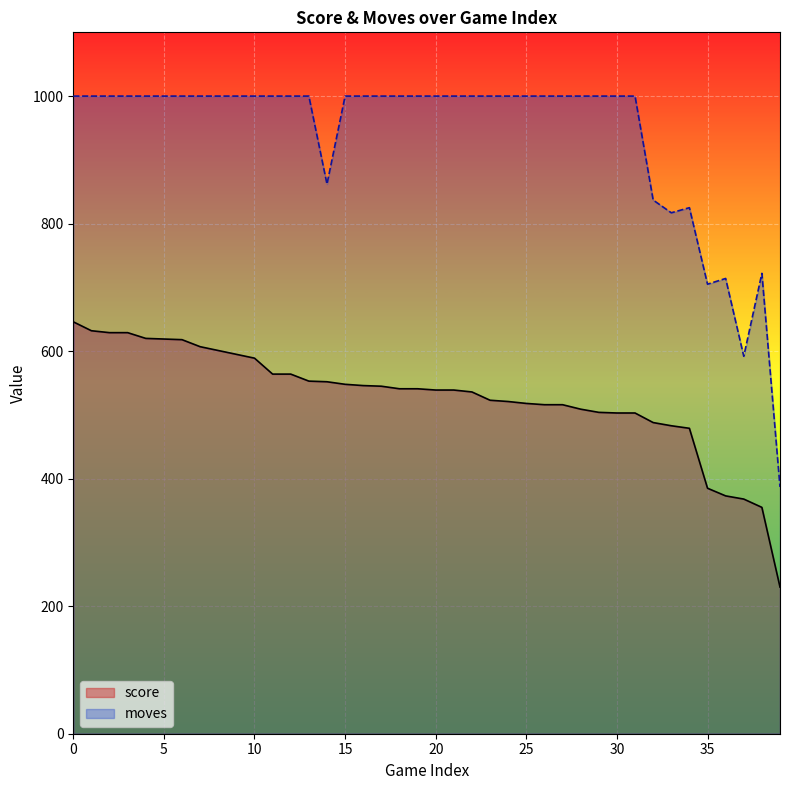

How many data points in score are above 541?

18